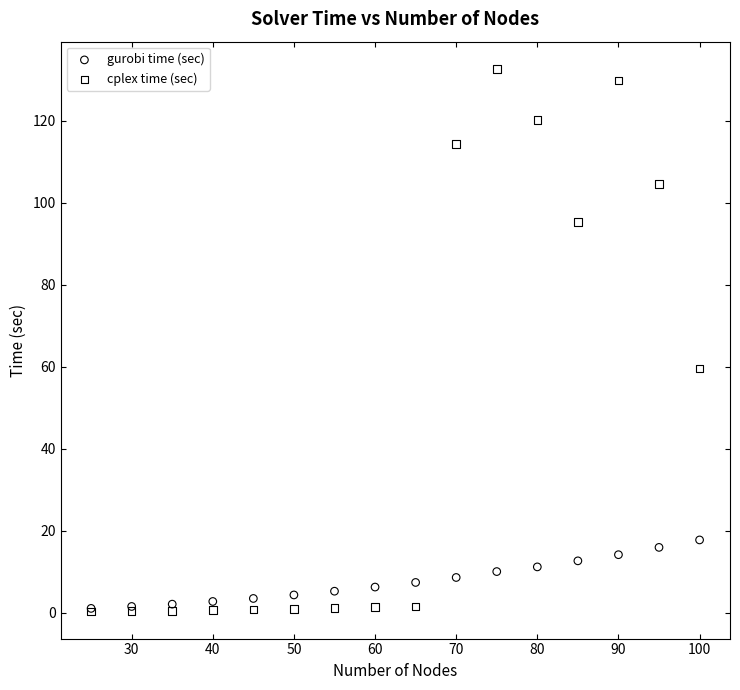

What are all the series names shown in the legend?

gurobi time (sec), cplex time (sec)